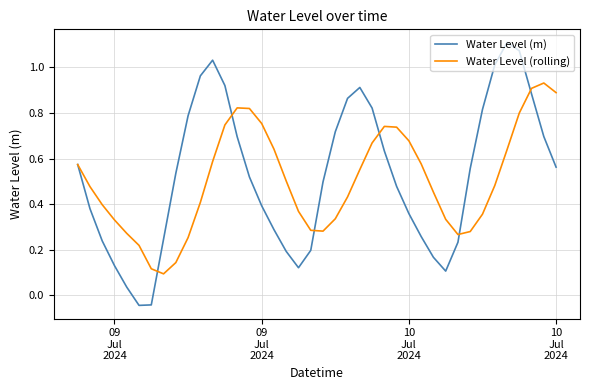

True or false: Water Level (m) and Water Level (rolling) cross at least once.

True